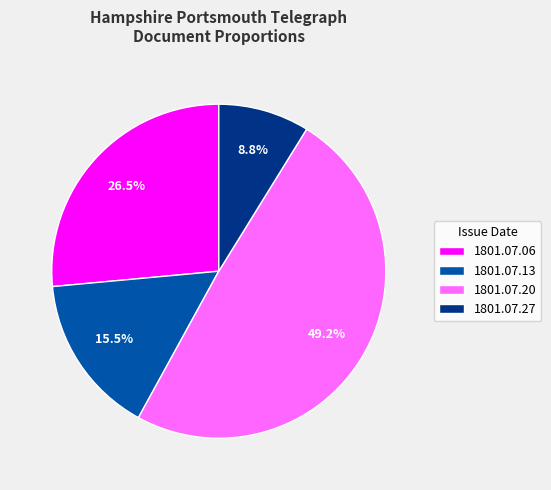

Rank the categories by value from highest to lowest.

1801.07.20, 1801.07.06, 1801.07.13, 1801.07.27